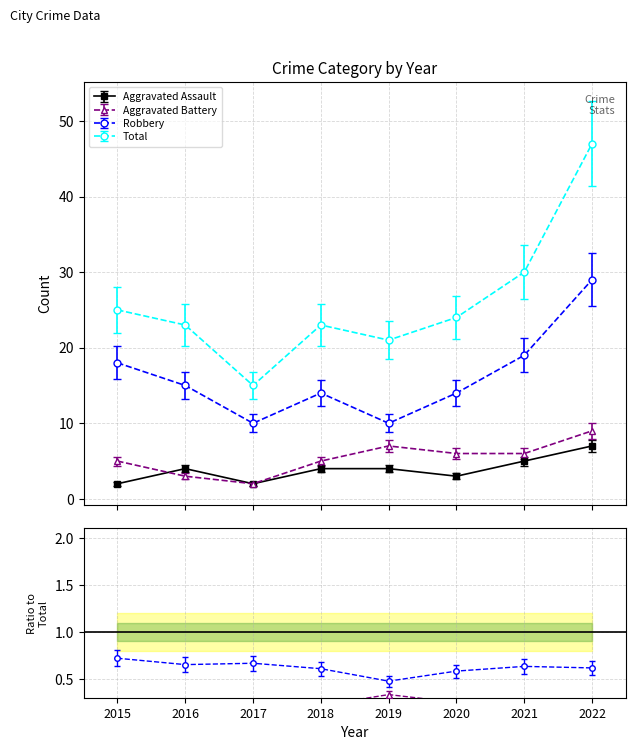

How many data points in Total are less than 24?

4